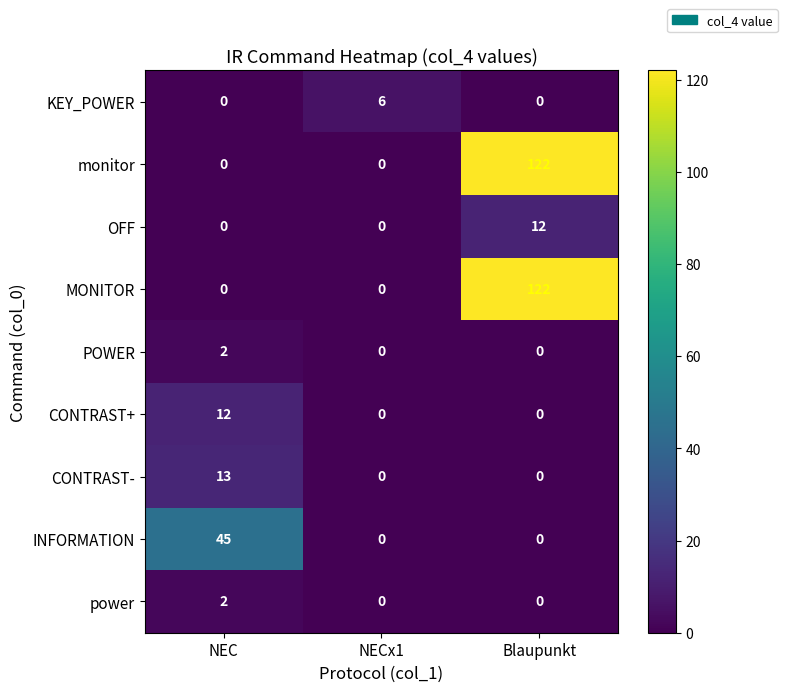

What value does the KEY_POWER series have at NECx1?

6